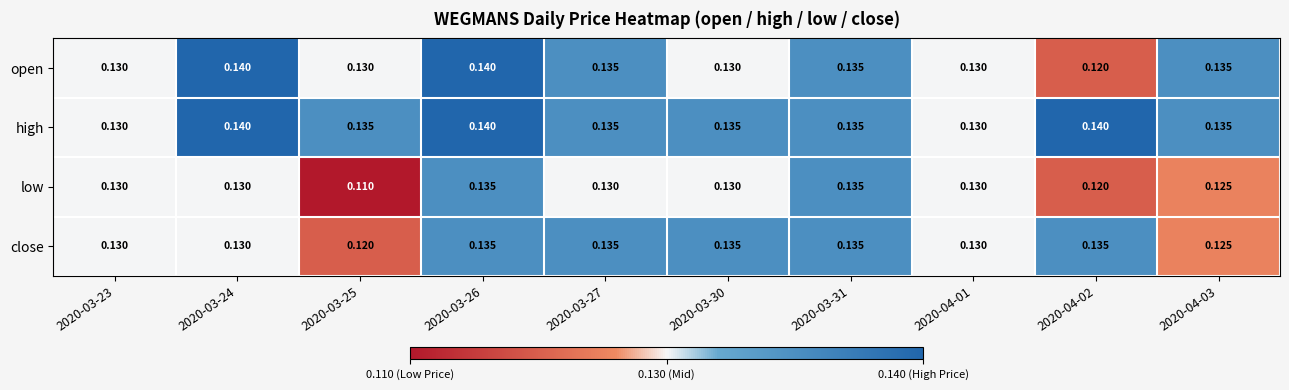

Which series changed the most between 2020-03-25 and 2020-03-27?

low